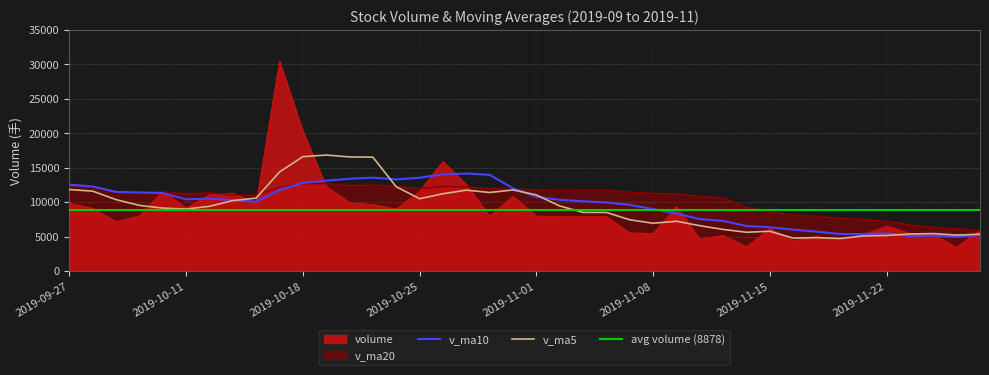

At which category is the sum across all series the highest?

2019-10-17